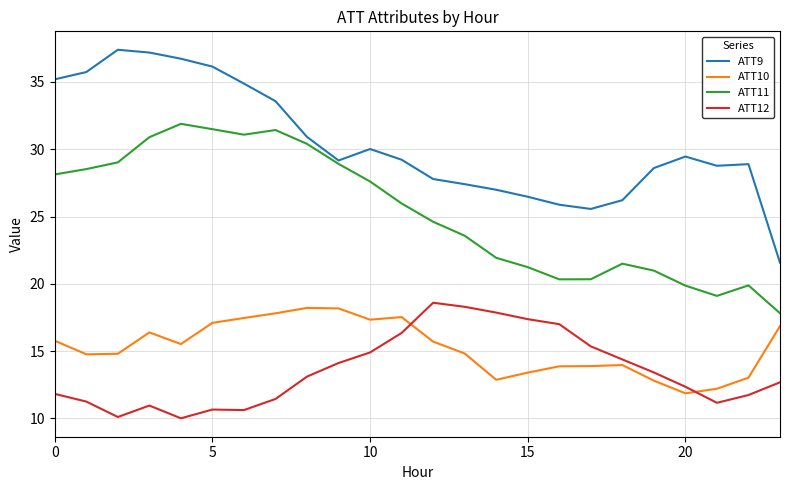

Which series has the widest spread of values?

ATT9